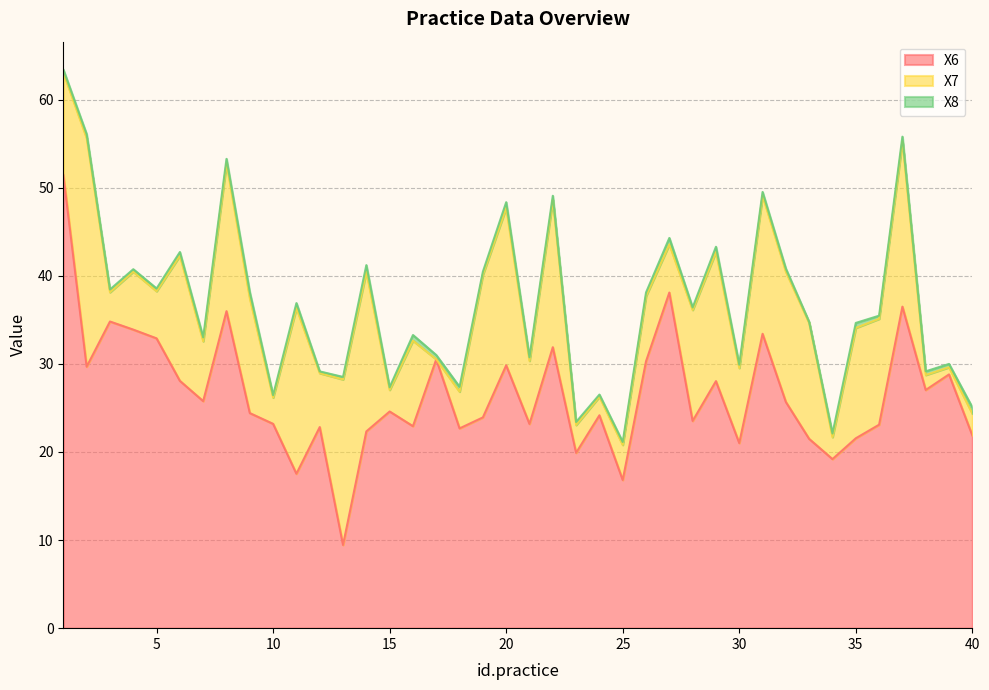

The value of X7 at 10 is 3.0. True or false?

True